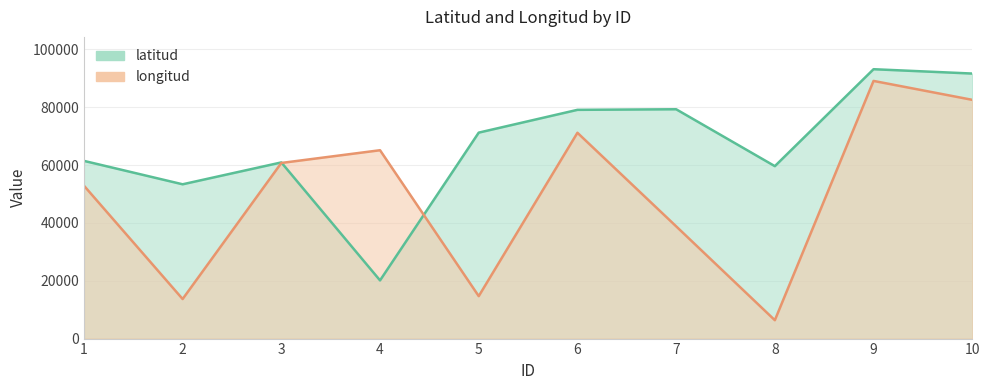

Rank the series by their average value, from lowest to highest.

longitud, latitud